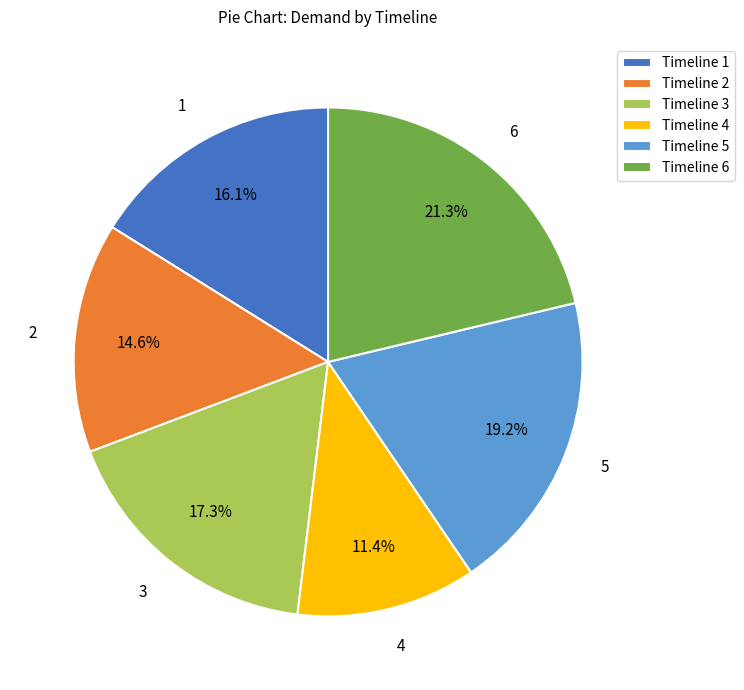

Which slice is the smallest?

Timeline 4